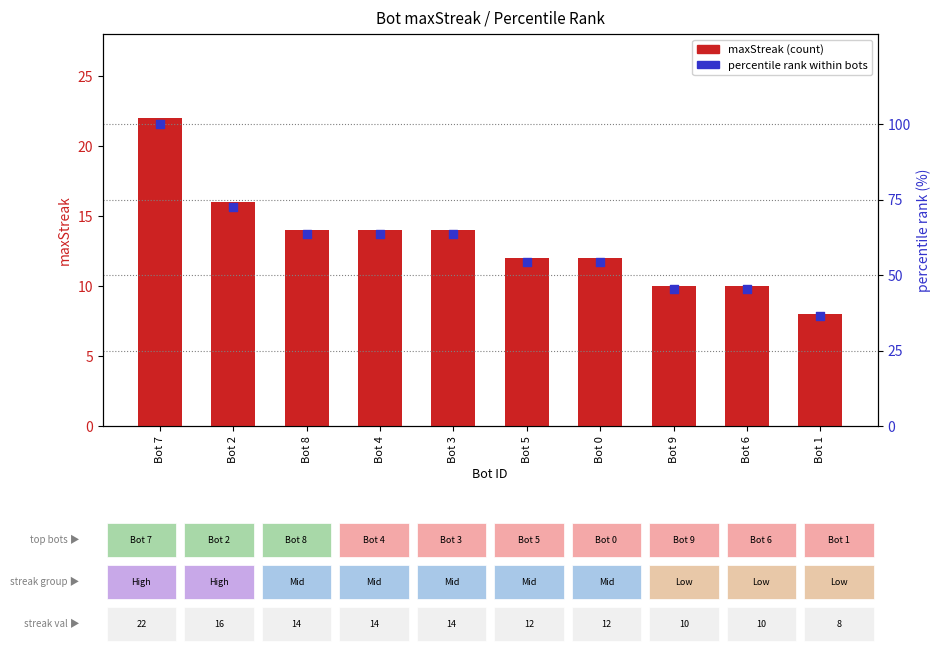

What is the total value across all series at Bot 0?

66.5